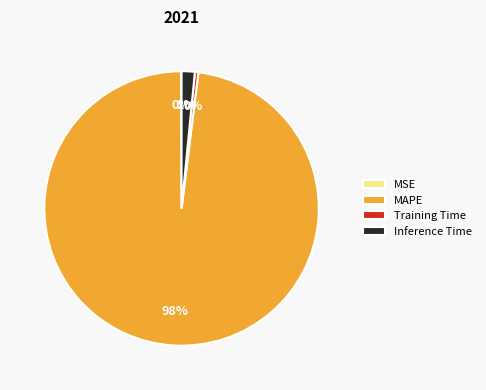

To the nearest percent, what is the difference between the Inference Time and MAPE slice percentages?

96%